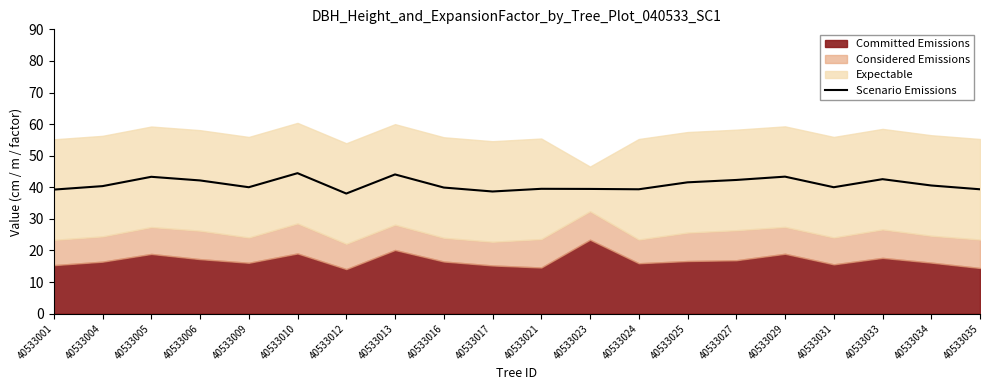

Between 40533021 and 40533035, which is larger?

40533021